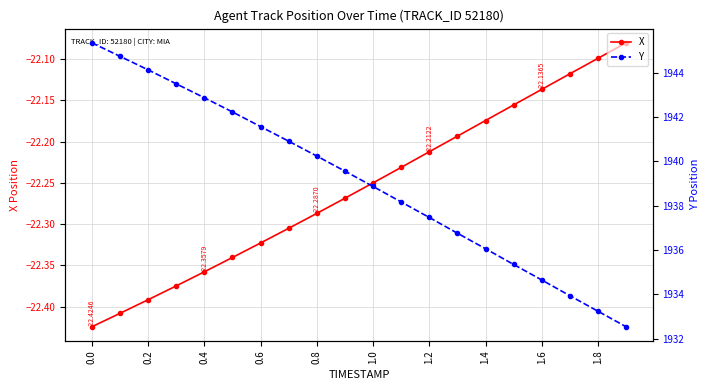

What is the difference between the maximum and minimum values in the X series?

0.3